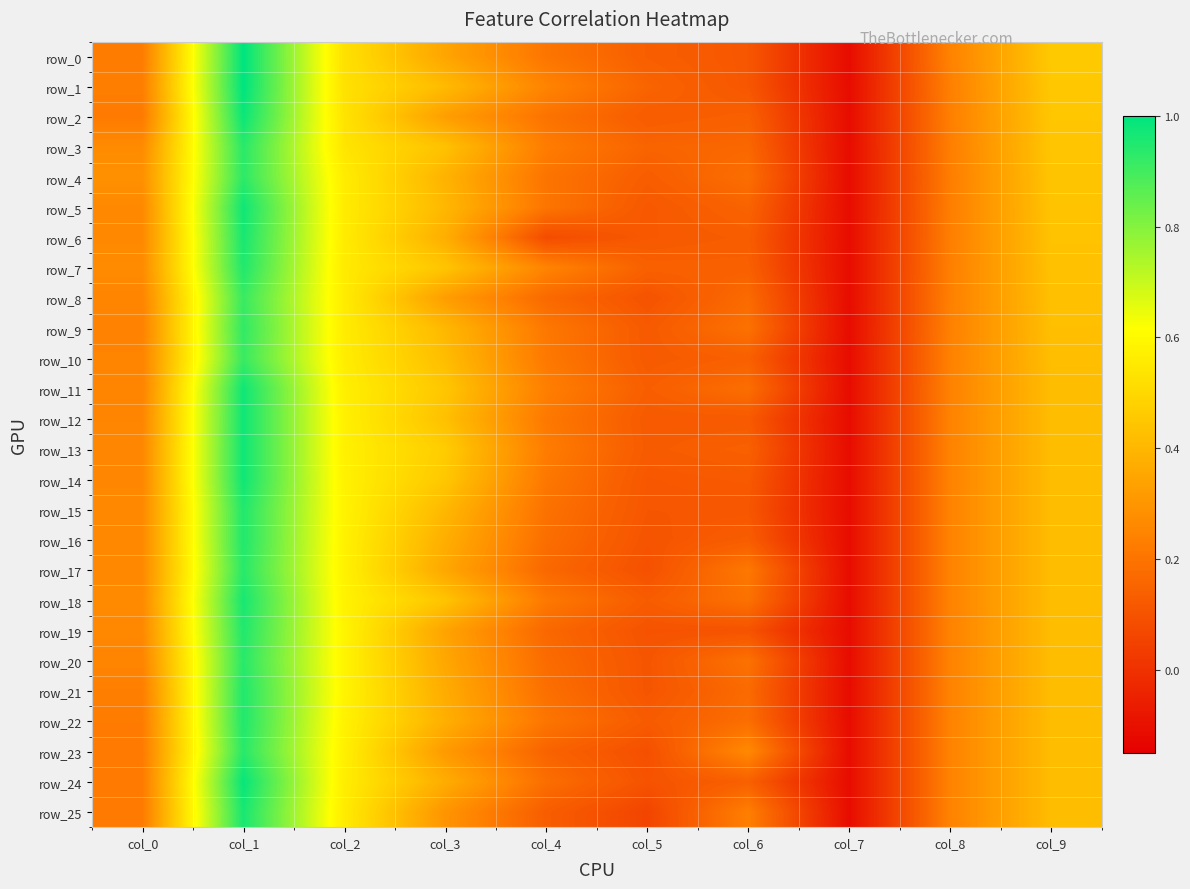

Which label corresponds to the smallest value in the chart?

col_7